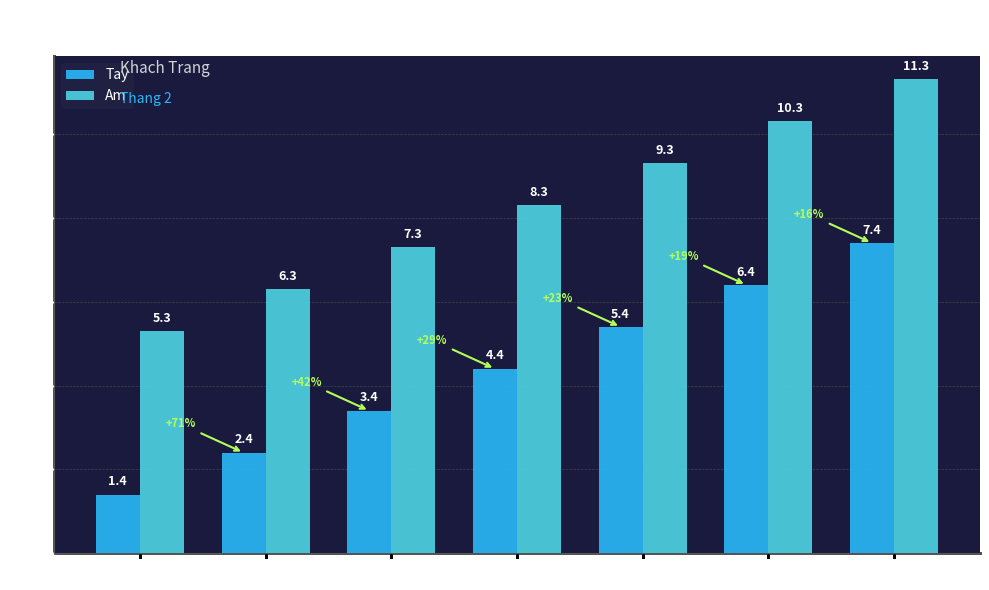

At how many categories does at least one series exceed 10?

2